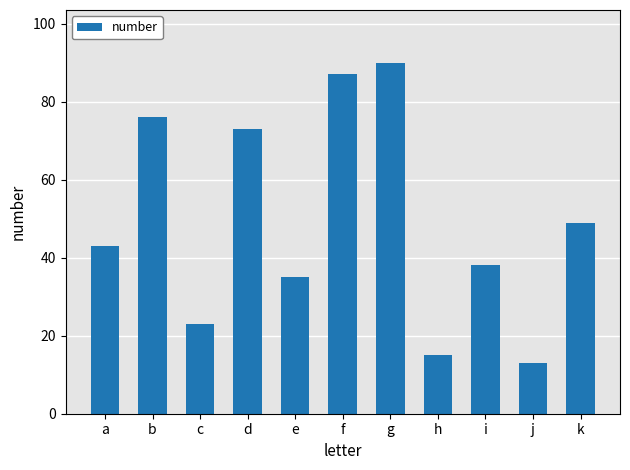

Rank the categories by value from highest to lowest.

g, f, b, d, k, a, i, e, c, h, j